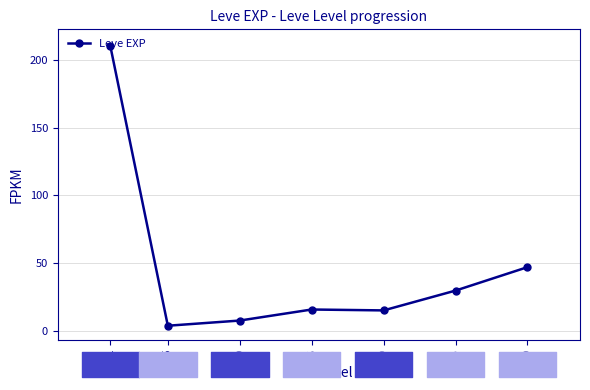

What is the difference between the maximum and minimum values?

207.0